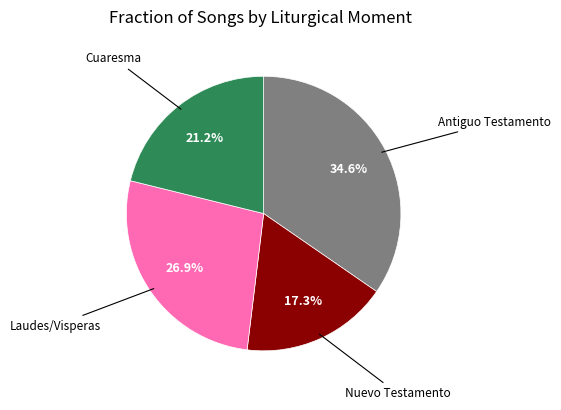

Is there any slice that represents more than half of the pie?

No